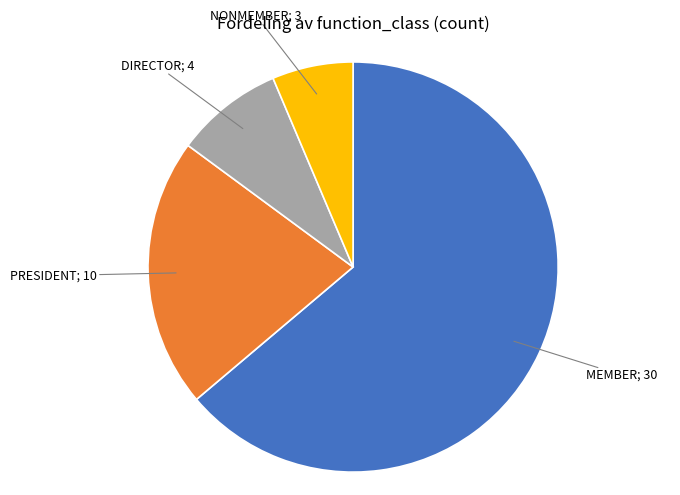

Is there a majority slice in this chart?

Yes